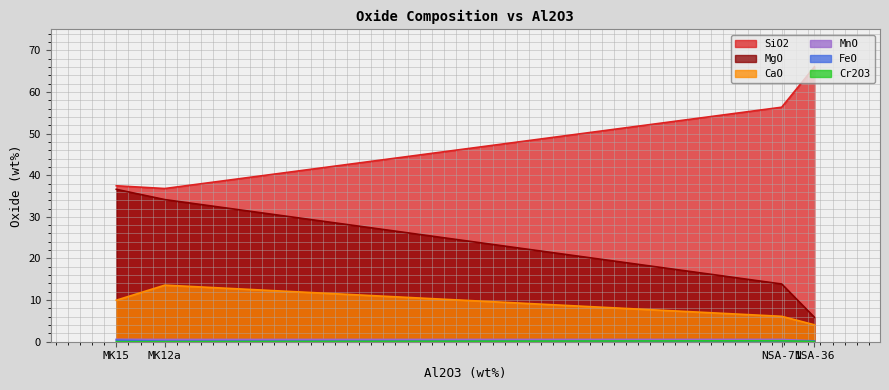

What is the highest value of the MgO series?

36.6